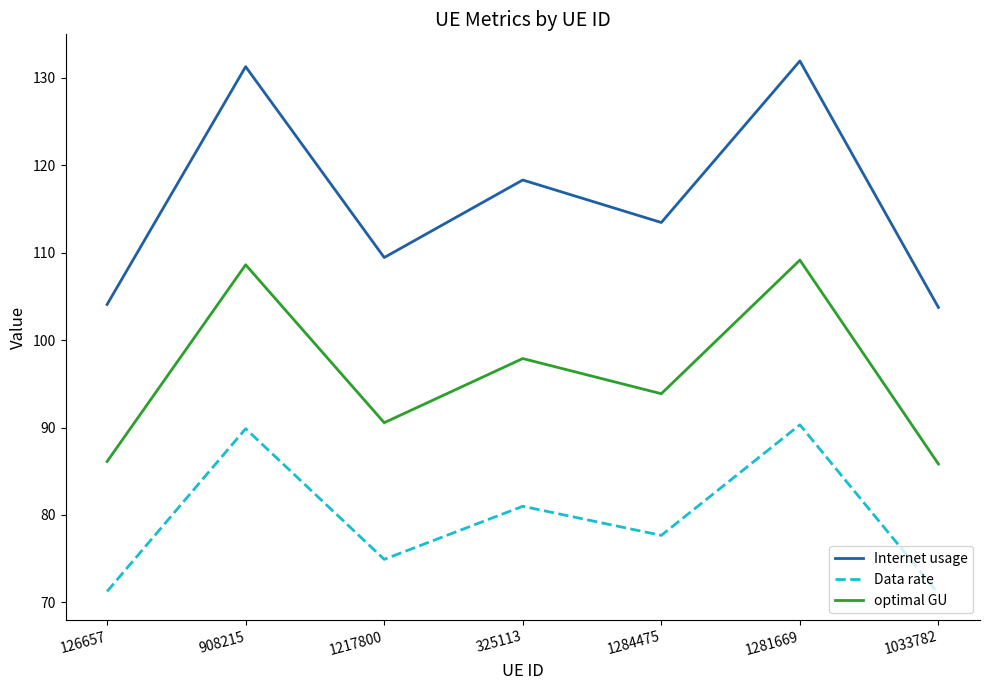

In Internet usage, how many points are lower than both neighbors (excluding endpoints)?

2